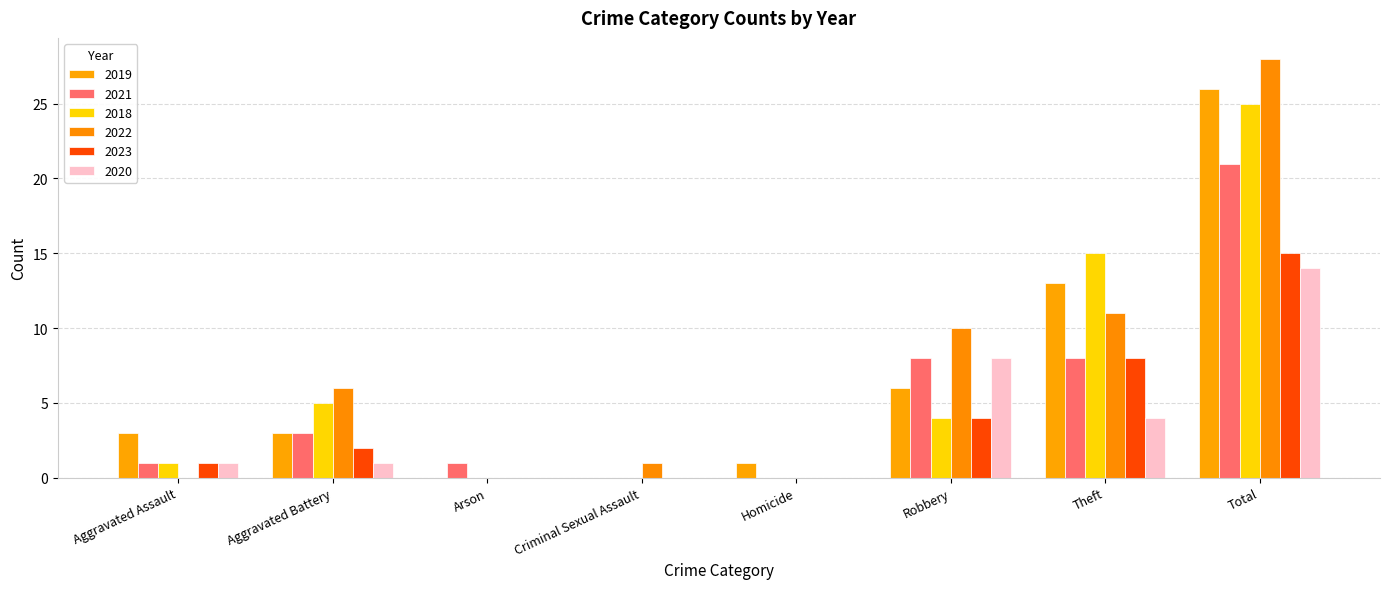

Reading left to right, what are all the values shown in this chart?

2019: Aggravated Assault=3	Aggravated Battery=3	Arson=0	Criminal Sexual Assault=0	Homicide=1	Robbery=6	Theft=13	Total=26
2021: Aggravated Assault=1	Aggravated Battery=3	Arson=1	Criminal Sexual Assault=0	Homicide=0	Robbery=8	Theft=8	Total=21
2018: Aggravated Assault=1	Aggravated Battery=5	Arson=0	Criminal Sexual Assault=0	Homicide=0	Robbery=4	Theft=15	Total=25
2022: Aggravated Assault=0	Aggravated Battery=6	Arson=0	Criminal Sexual Assault=1	Homicide=0	Robbery=10	Theft=11	Total=28
2023: Aggravated Assault=1	Aggravated Battery=2	Arson=0	Criminal Sexual Assault=0	Homicide=0	Robbery=4	Theft=8	Total=15
2020: Aggravated Assault=1	Aggravated Battery=1	Arson=0	Criminal Sexual Assault=0	Homicide=0	Robbery=8	Theft=4	Total=14